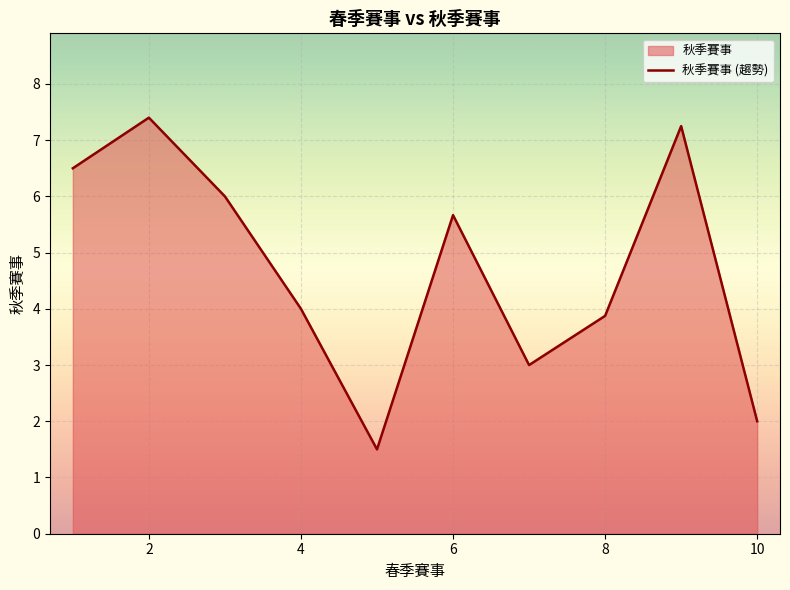

Reading left to right, transcribe all the data shown in this chart.

6.5	7.4	6.0	4.0	1.5	5.7	3.0	3.9	7.2	2.0